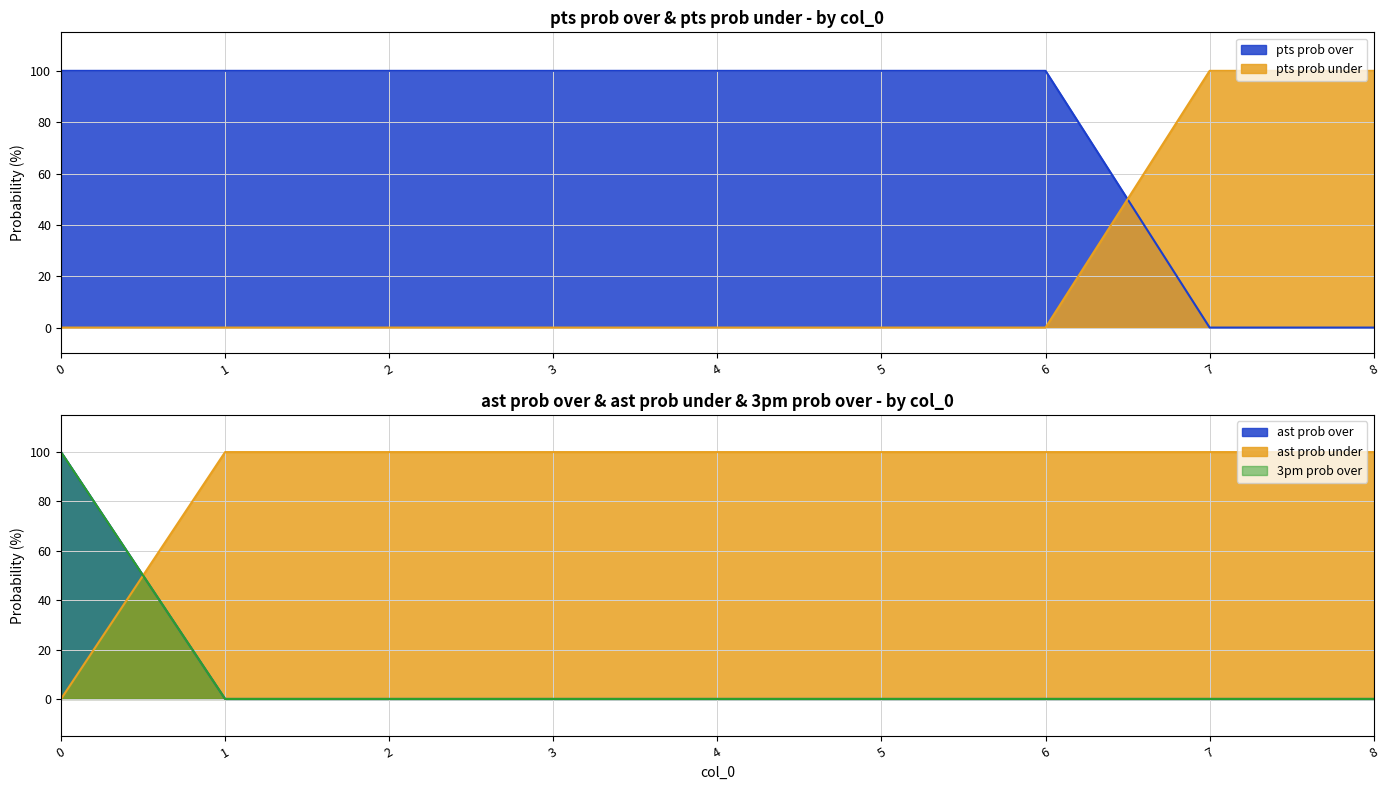

The value of ast prob under at 5 is 132. True or false?

False